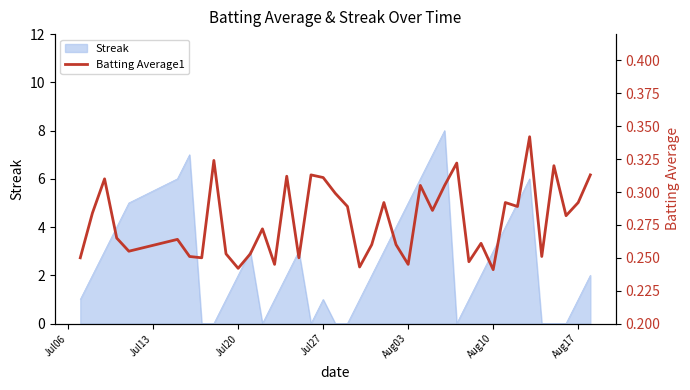

The Streak series shows 1 at Jul20. True or false?

False